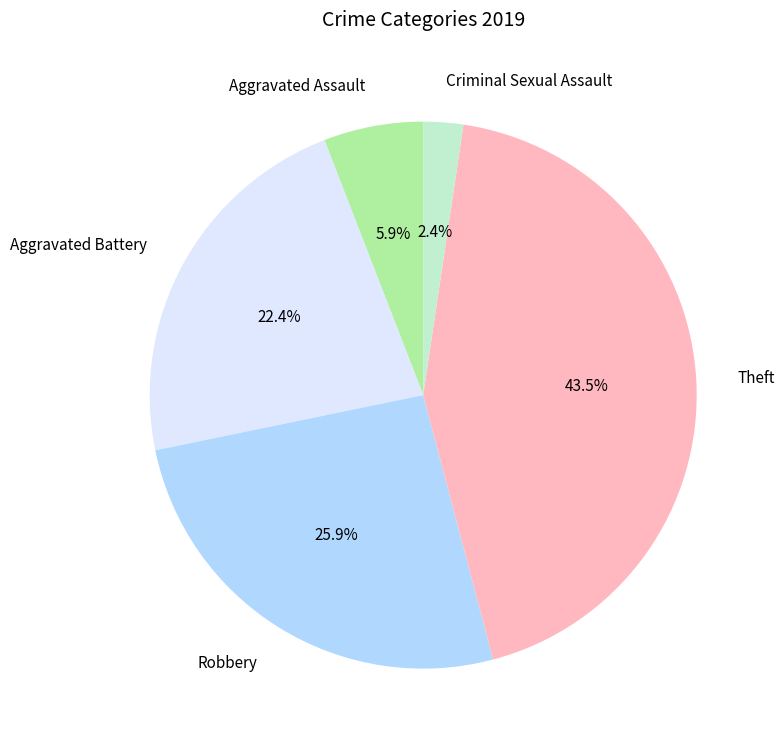

What is the ratio of the value at Theft to the value at Aggravated Battery?

1.9